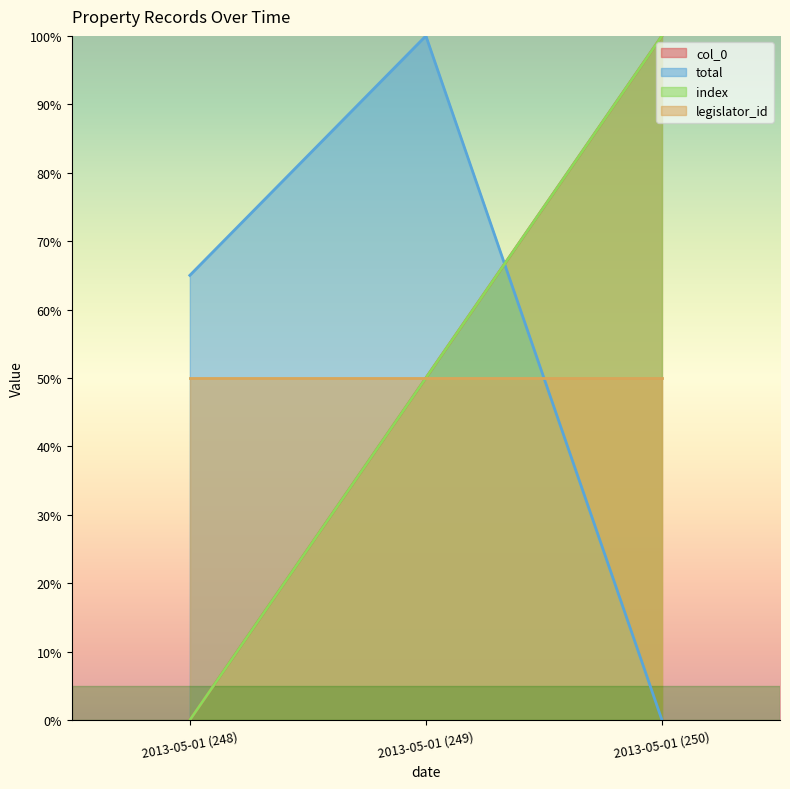

Is it true that total equals 52 at 2013-05-01 (249)?

False